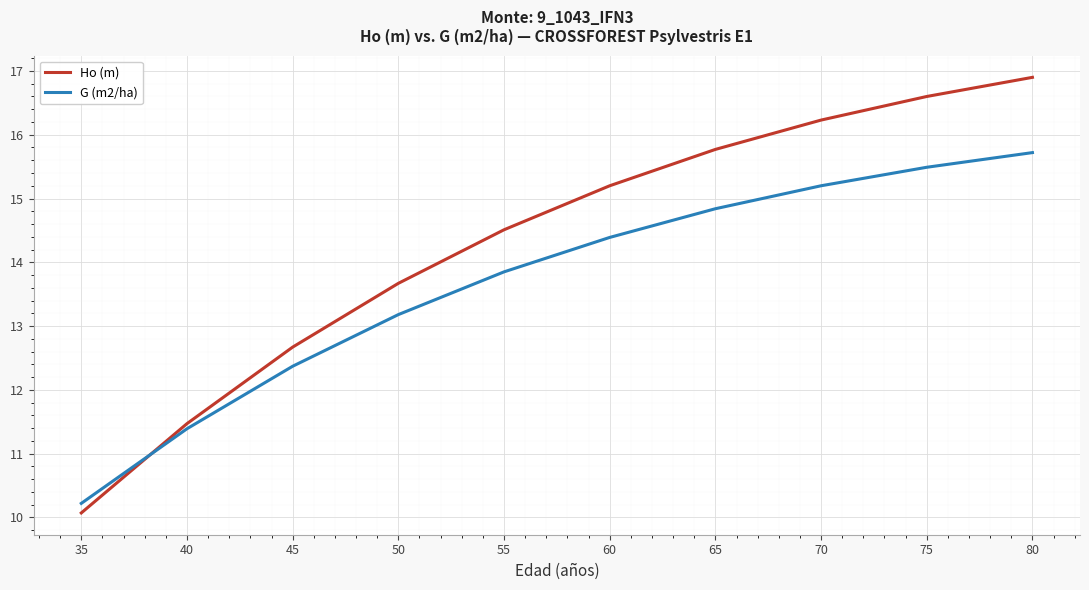

Which category has the highest value in the Ho (m) series?

80